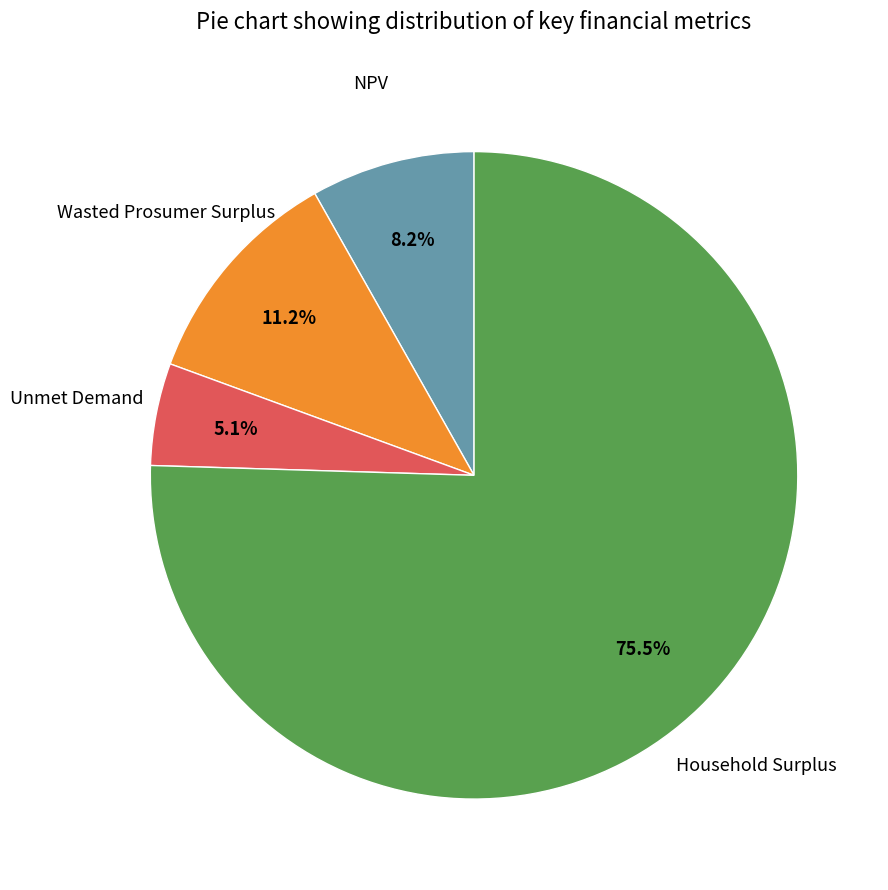

Is there any slice that represents more than half of the pie?

Yes